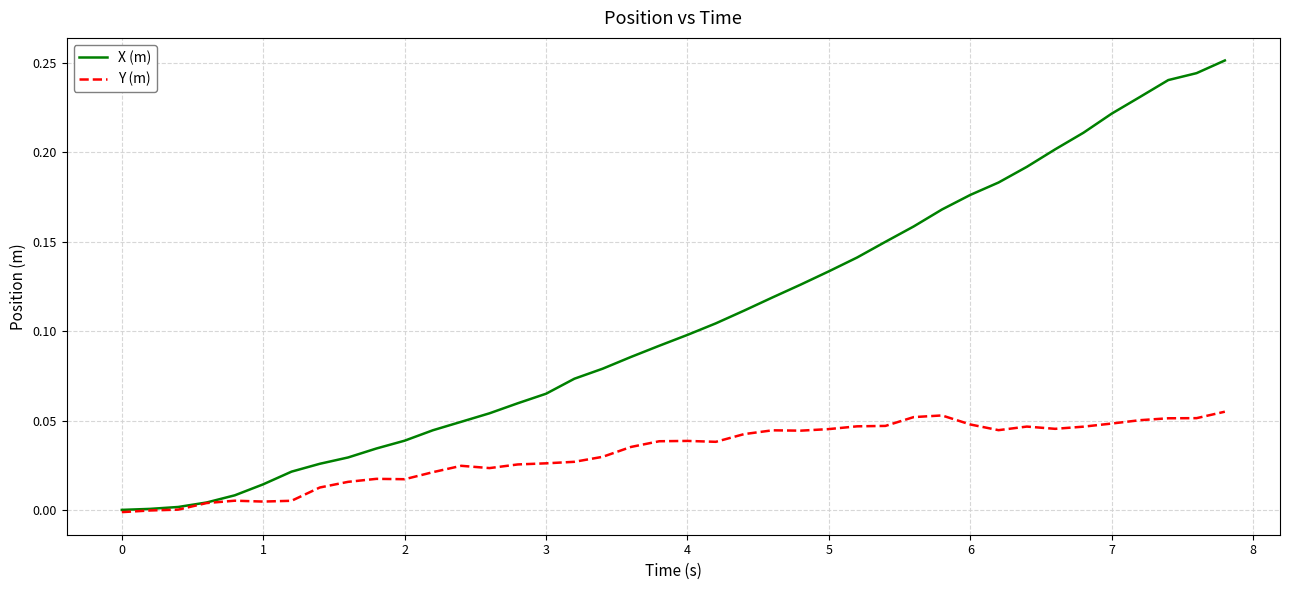

List the series in order of their overall mean, lowest first.

Y (m), X (m)